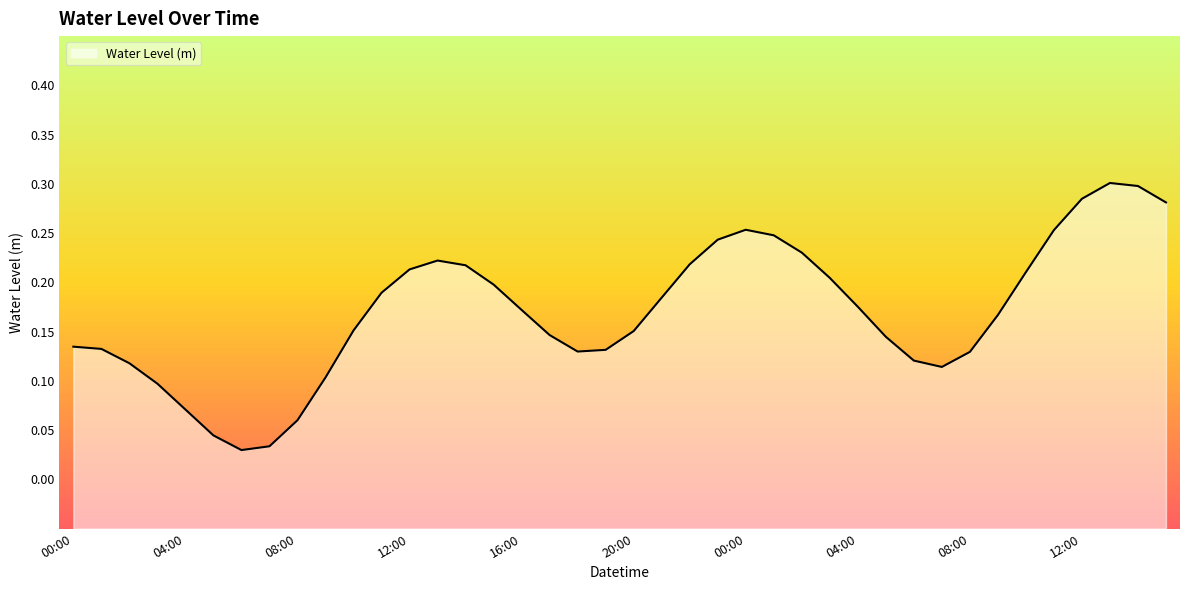

Does the chart have visible grid lines?

No